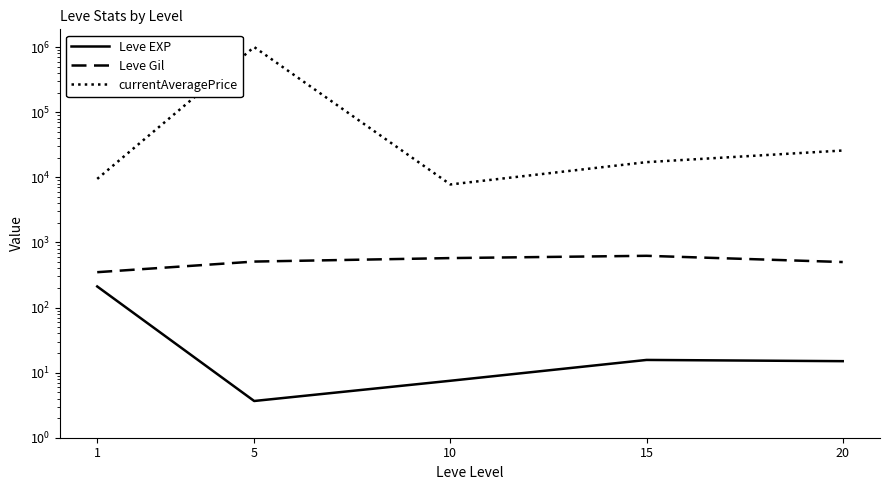

What is the difference between the maximum and second lowest values in the Leve Gil series?

123.3